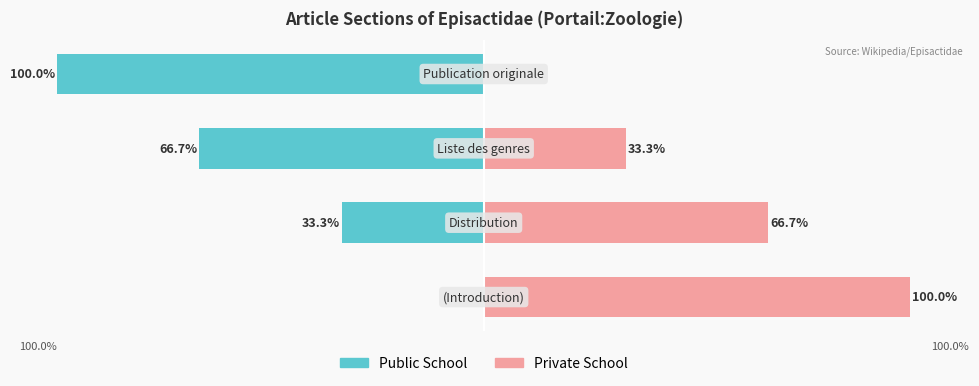

How many data points in Public School are less than -33?

3